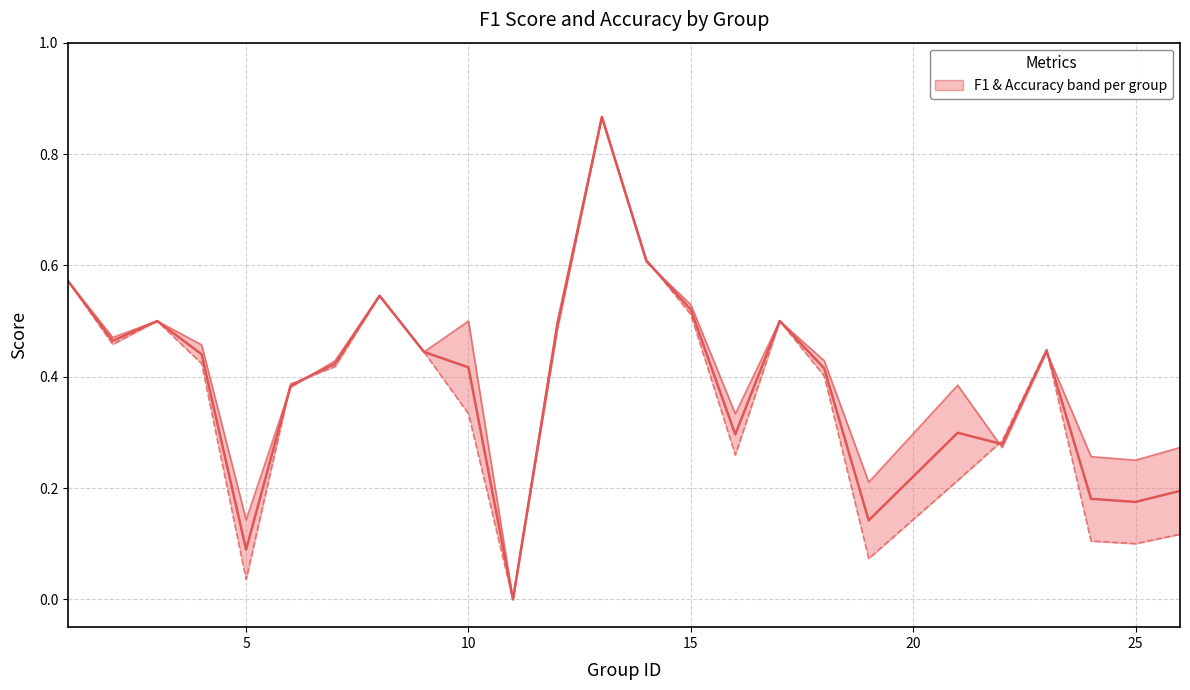

Is the value of accuracy at 25 greater than the value of Median (F1+Accuracy)/2 at 10?

No